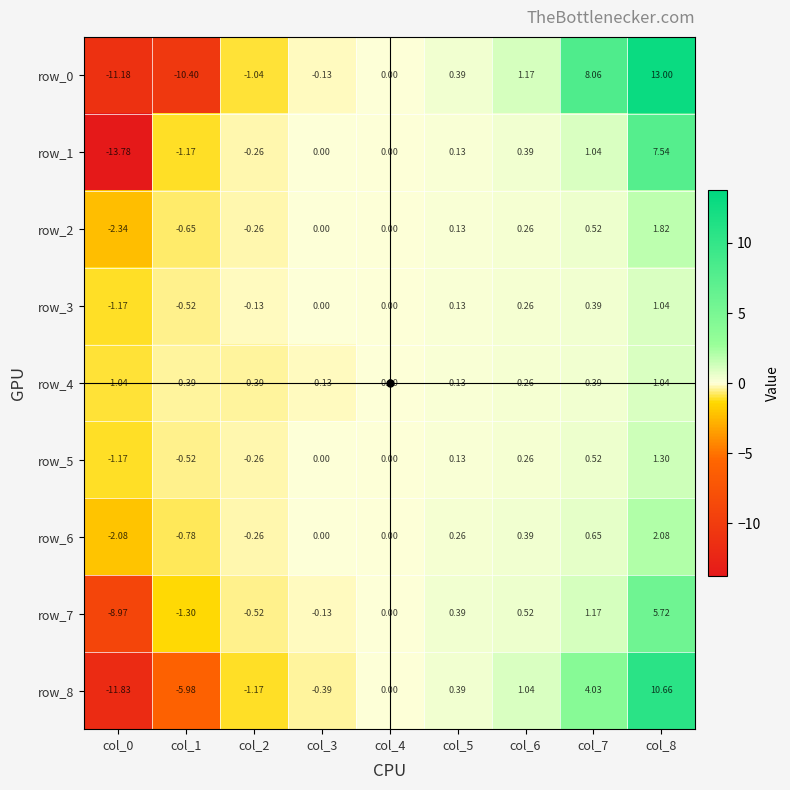

At how many categories does at least one series exceed 7?

2